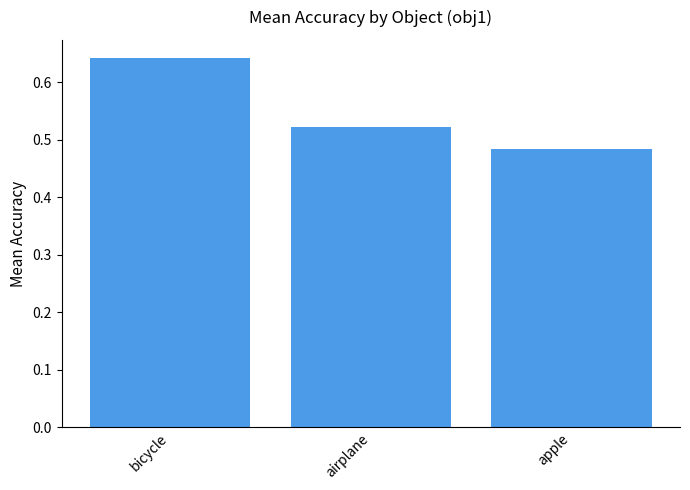

List the labels in order of value, largest first.

bicycle, airplane, apple